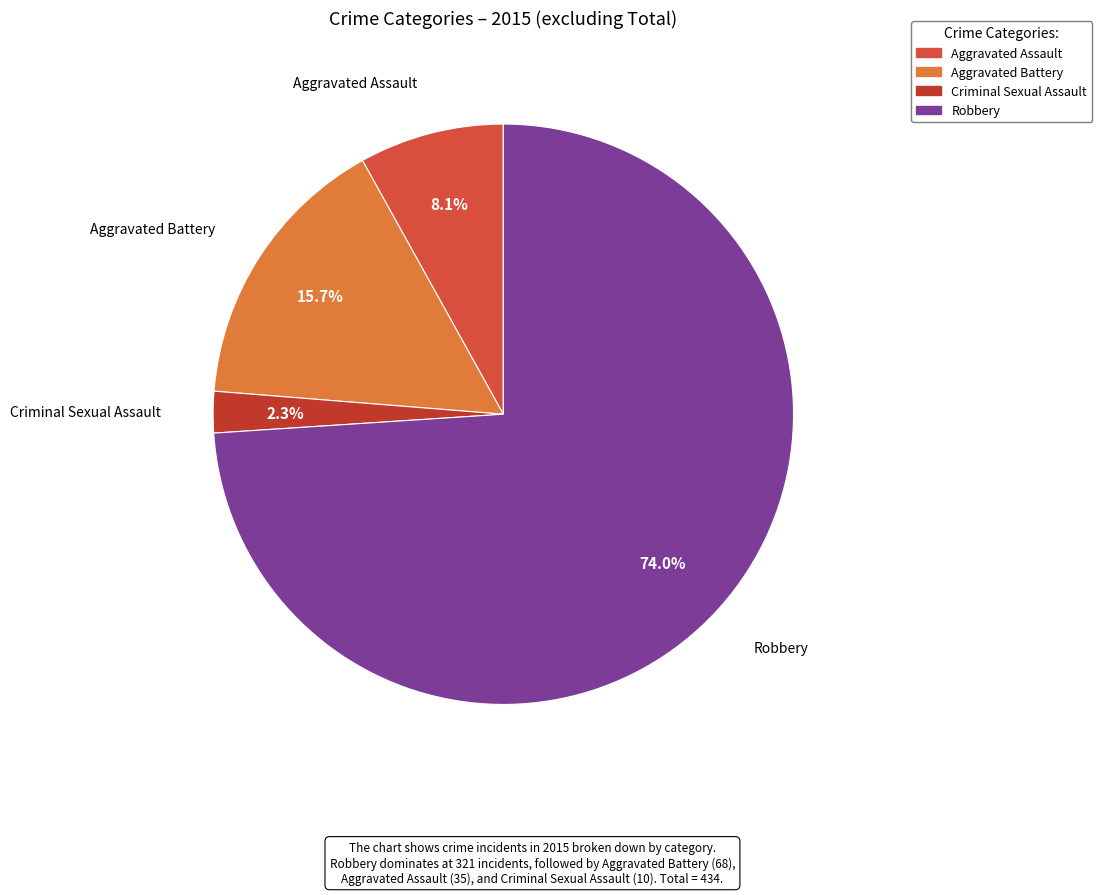

Approximately how many times larger is the value at Aggravated Assault compared to Robbery?

0.1